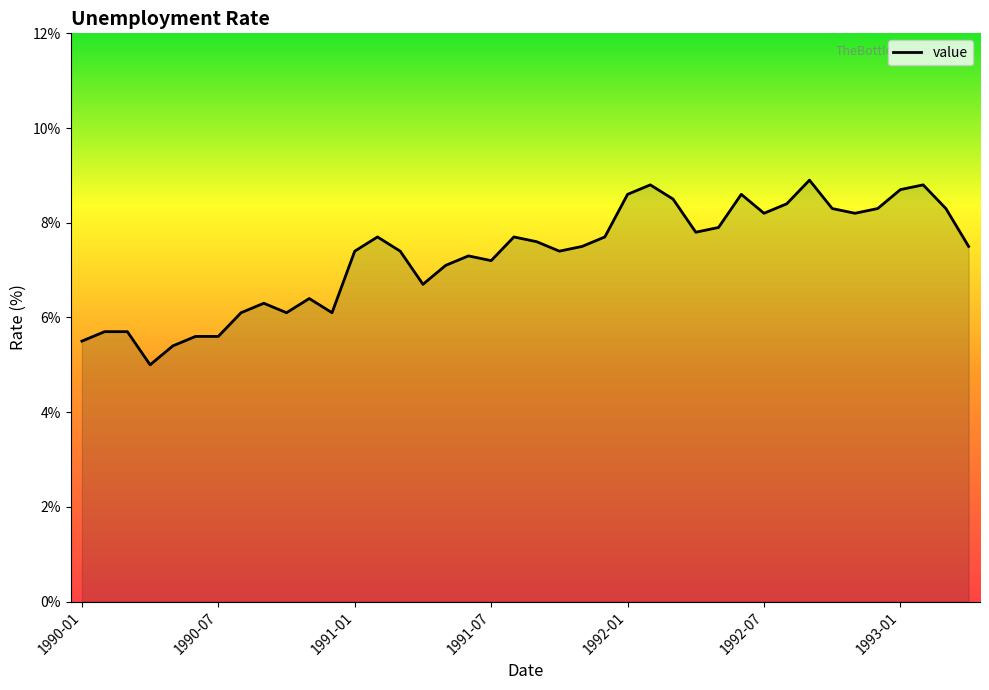

How many lines are shown in the chart?

1